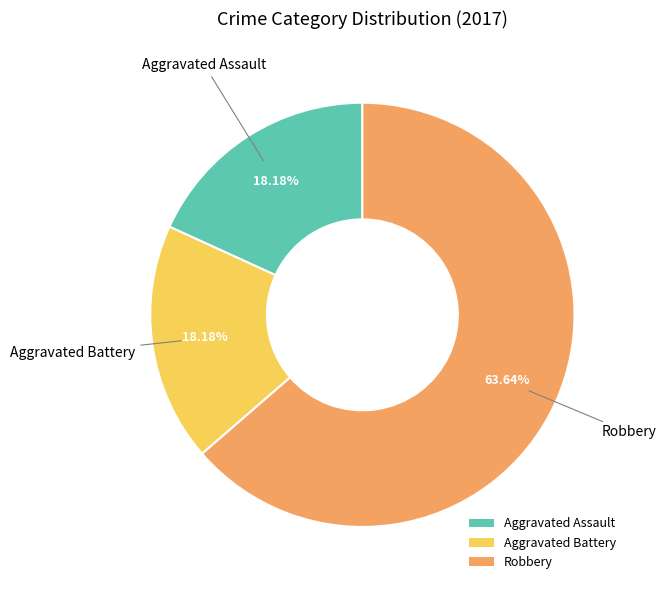

To the nearest percent, what is the difference between the largest and smallest slice percentages?

45%